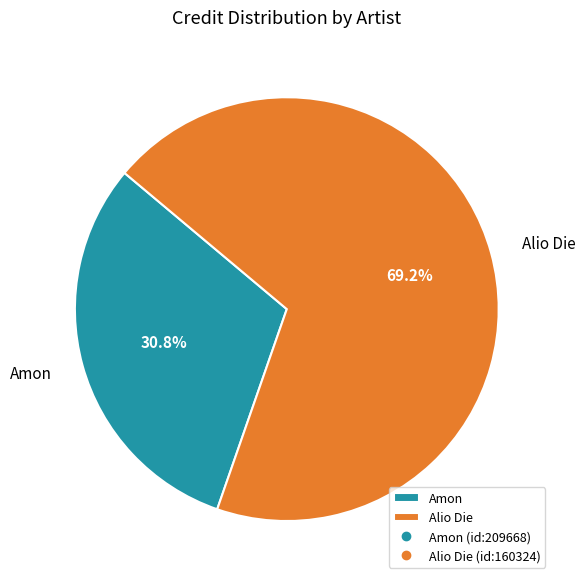

Which slice is the smallest?

Amon